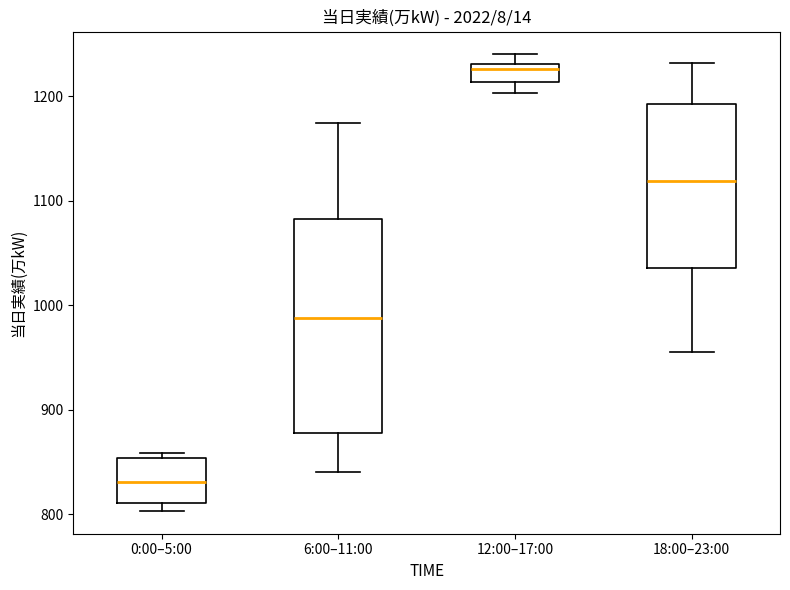

Reading left to right, read every box against the y-axis: the position of its median line, the range the box covers, and the ends of its whiskers. The values are not printed on the chart, so give them approximately, as read against the axis.

0:00–5:00: median 830, box 810 to 850, whiskers 800 to 860
6:00–11:00: median 990, box 880 to 1080, whiskers 840 to 1170
12:00–17:00: median 1230 (just below the box's upper edge), box 1210 to 1230, whiskers 1200 to 1240
18:00–23:00: median 1120, box 1040 to 1190, whiskers 960 to 1230